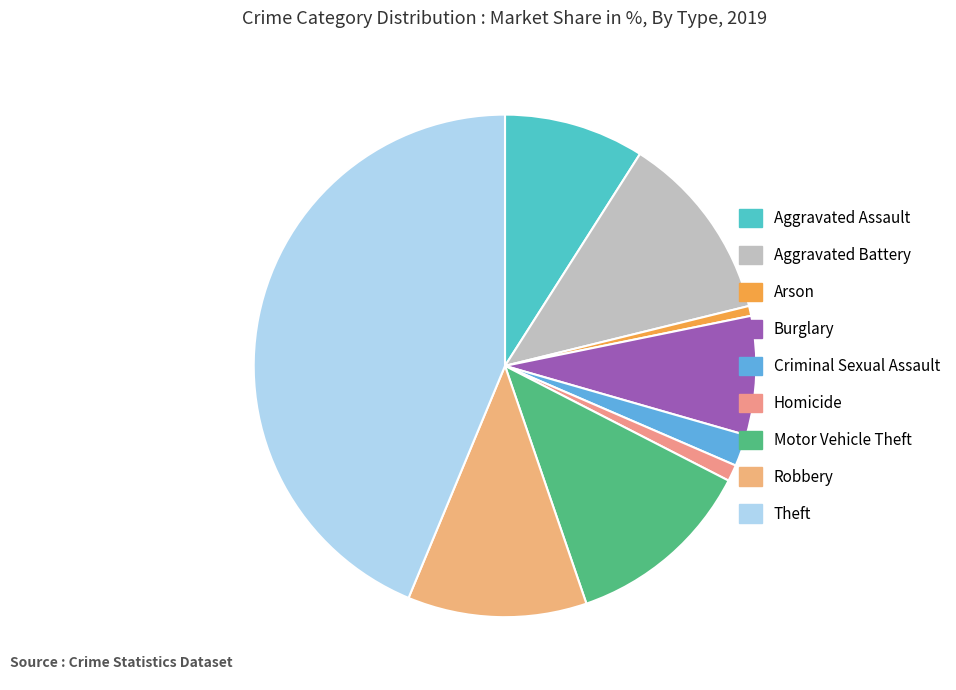

To the nearest percent, what is the combined percentage of Aggravated Battery and Robbery?

24%